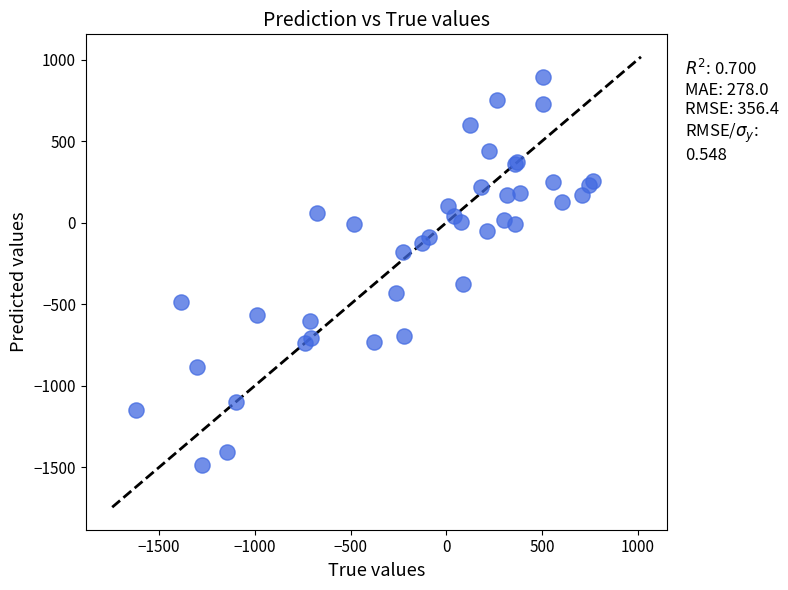

What Y value in the scatter plot is closest to -298?

-375.6